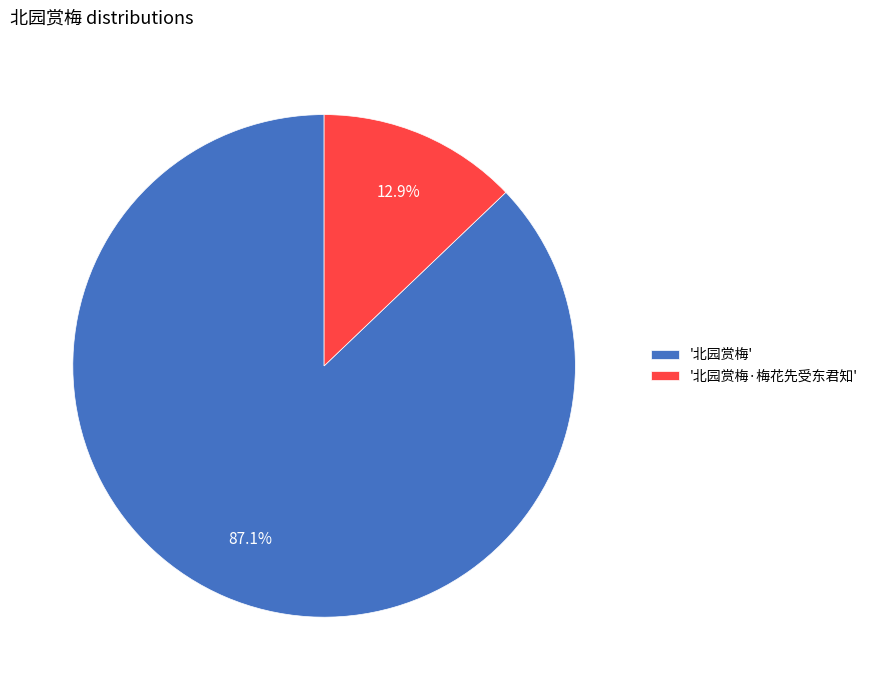

Does '北园赏梅·梅花先受东君知' account for over 50% of the chart?

No